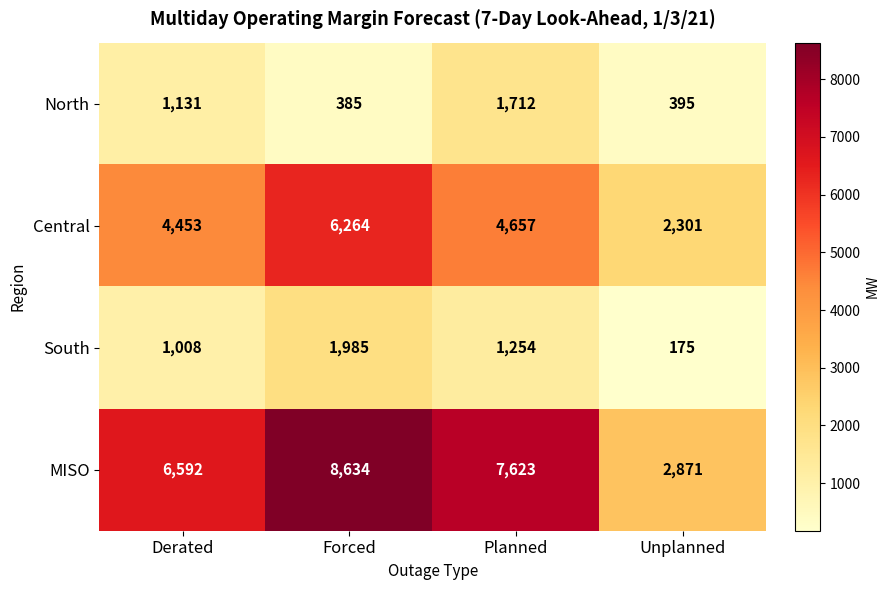

What is the difference between the North values at Derated and Unplanned?

736